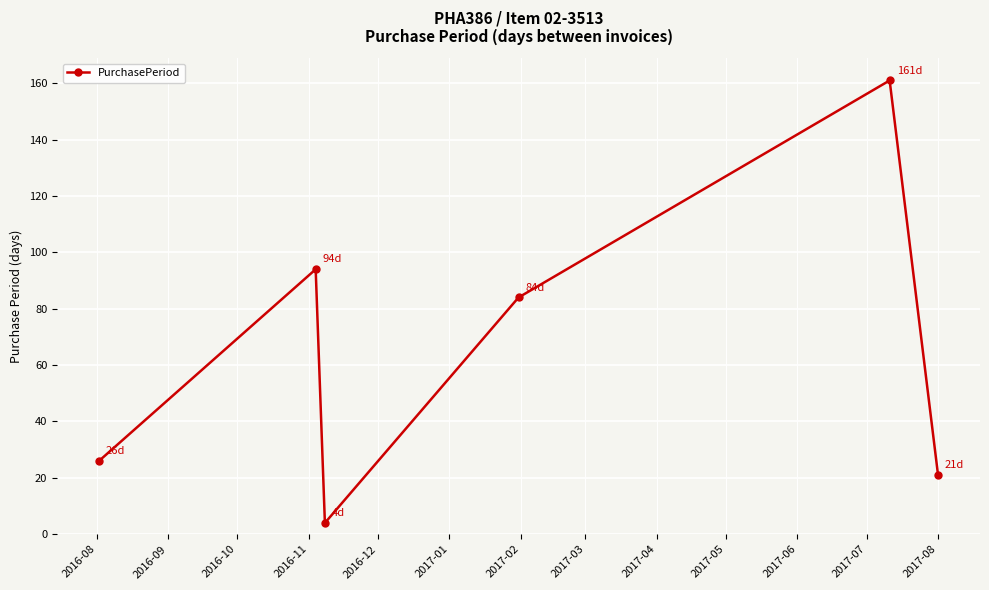

How many data points are less than 84?

3